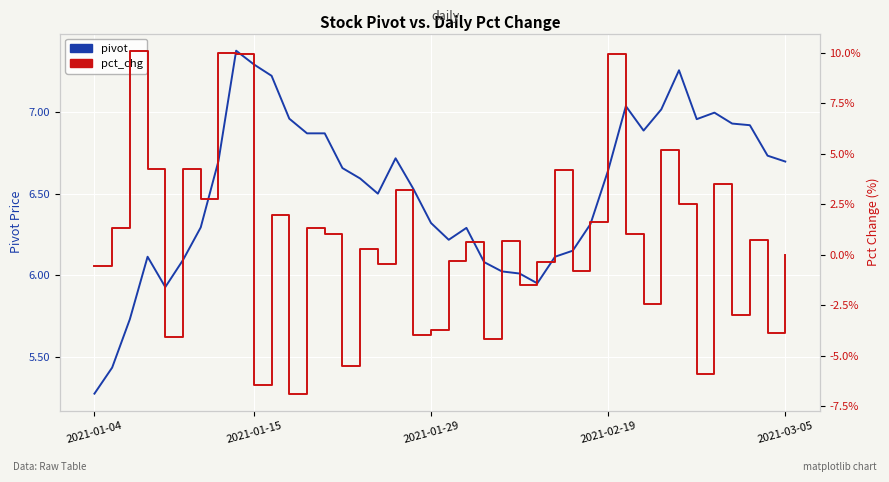

Is it true that pivot equals 6.6 at 2021-02-19?

True